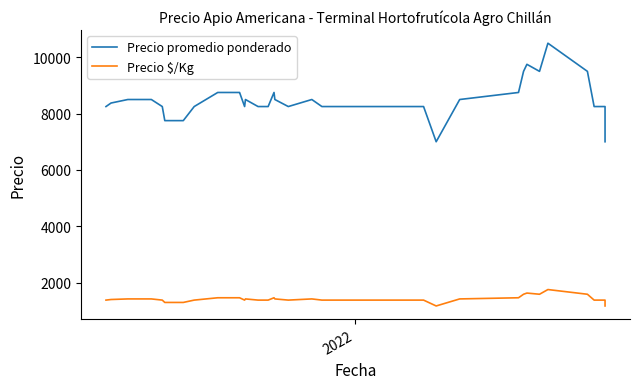

True or false: Precio $/Kg and Precio promedio ponderado cross at least once.

False